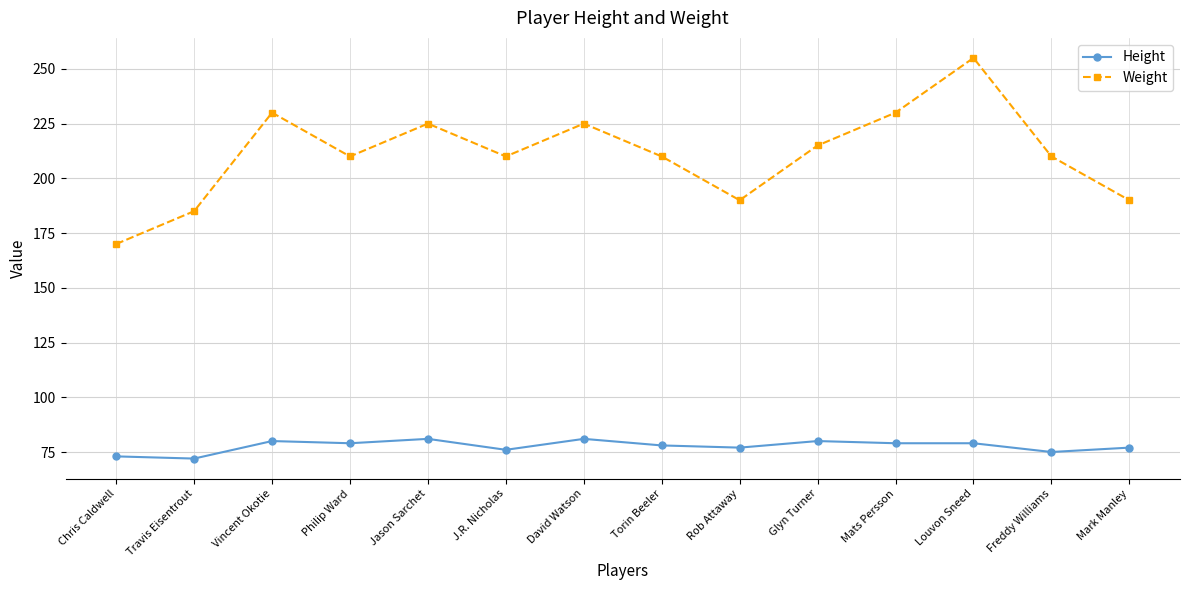

Which category has the highest value across all series?

Louvon Sneed